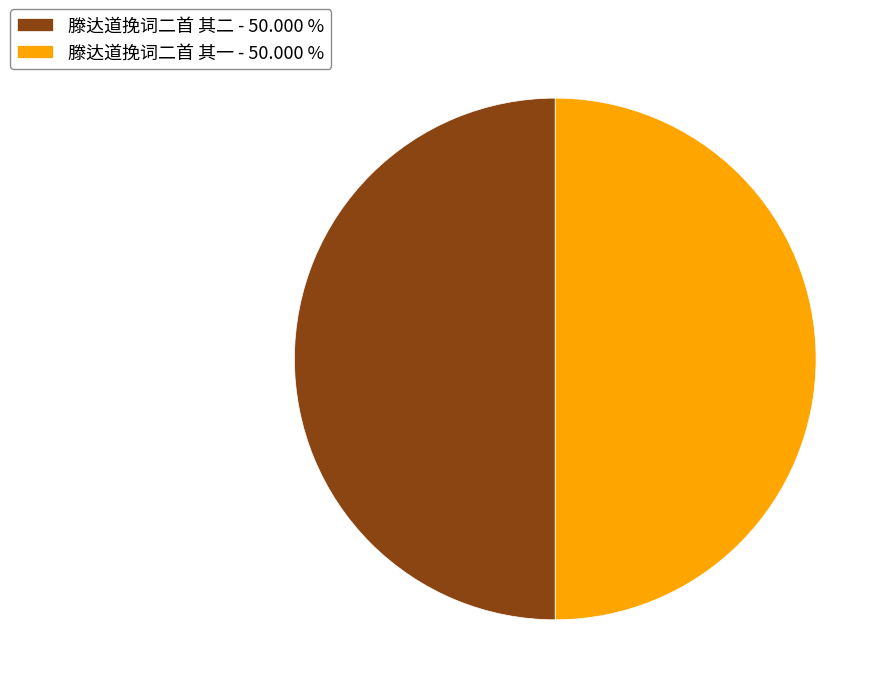

Combined, do 滕达道挽词二首 其二 - 50.000 % and 滕达道挽词二首 其一 - 50.000 % account for over 50%?

Yes